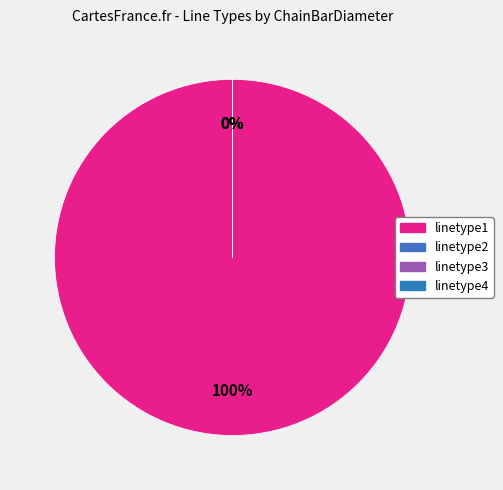

Which category has the biggest portion of the pie?

linetype1